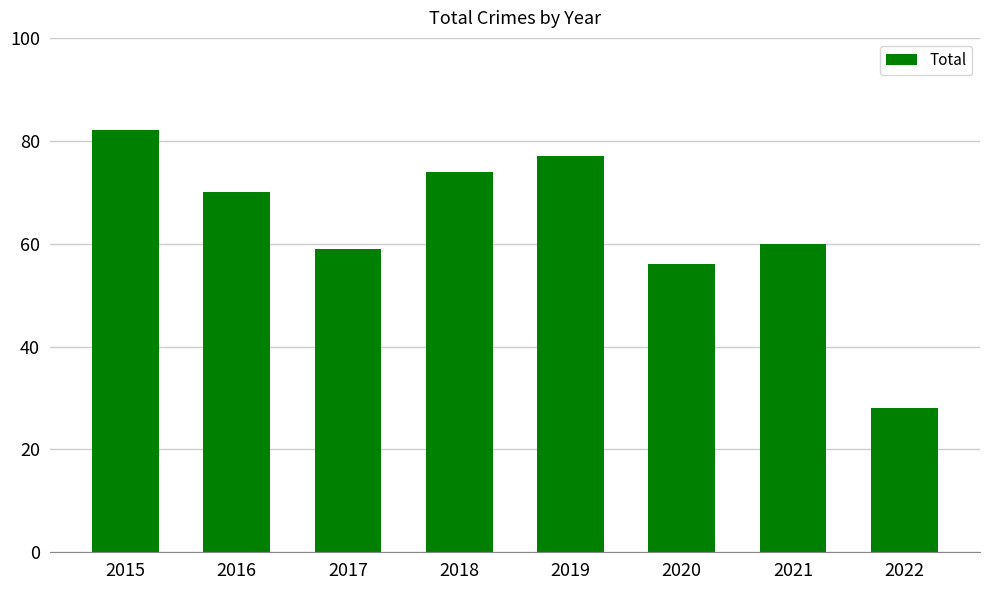

What is the ratio of the value at 2021 to the value at 2015?

0.7